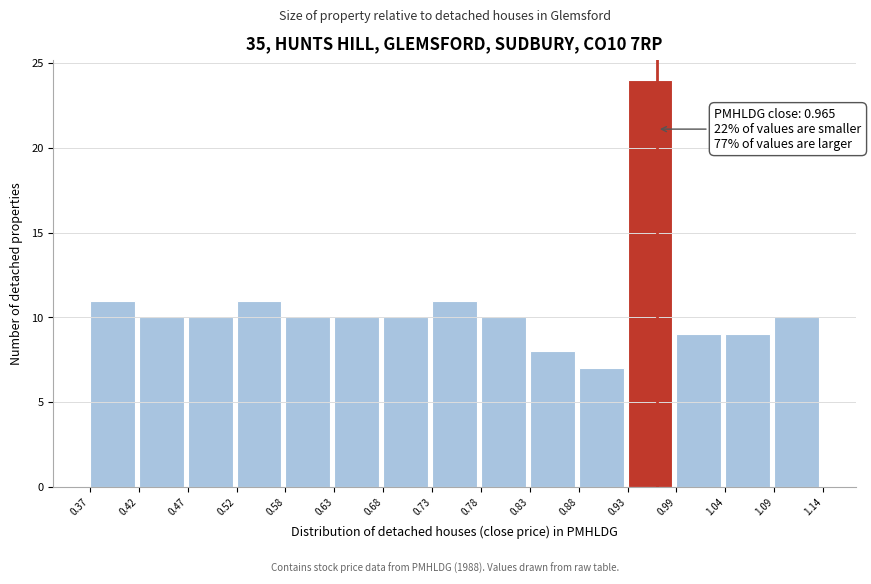

Over which range of the x-axis is the bar tallest?

0.93 to 0.99